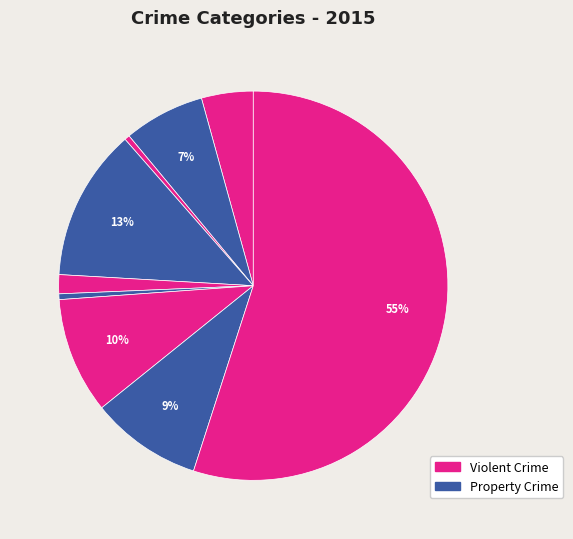

How many segments does this pie chart have?

9